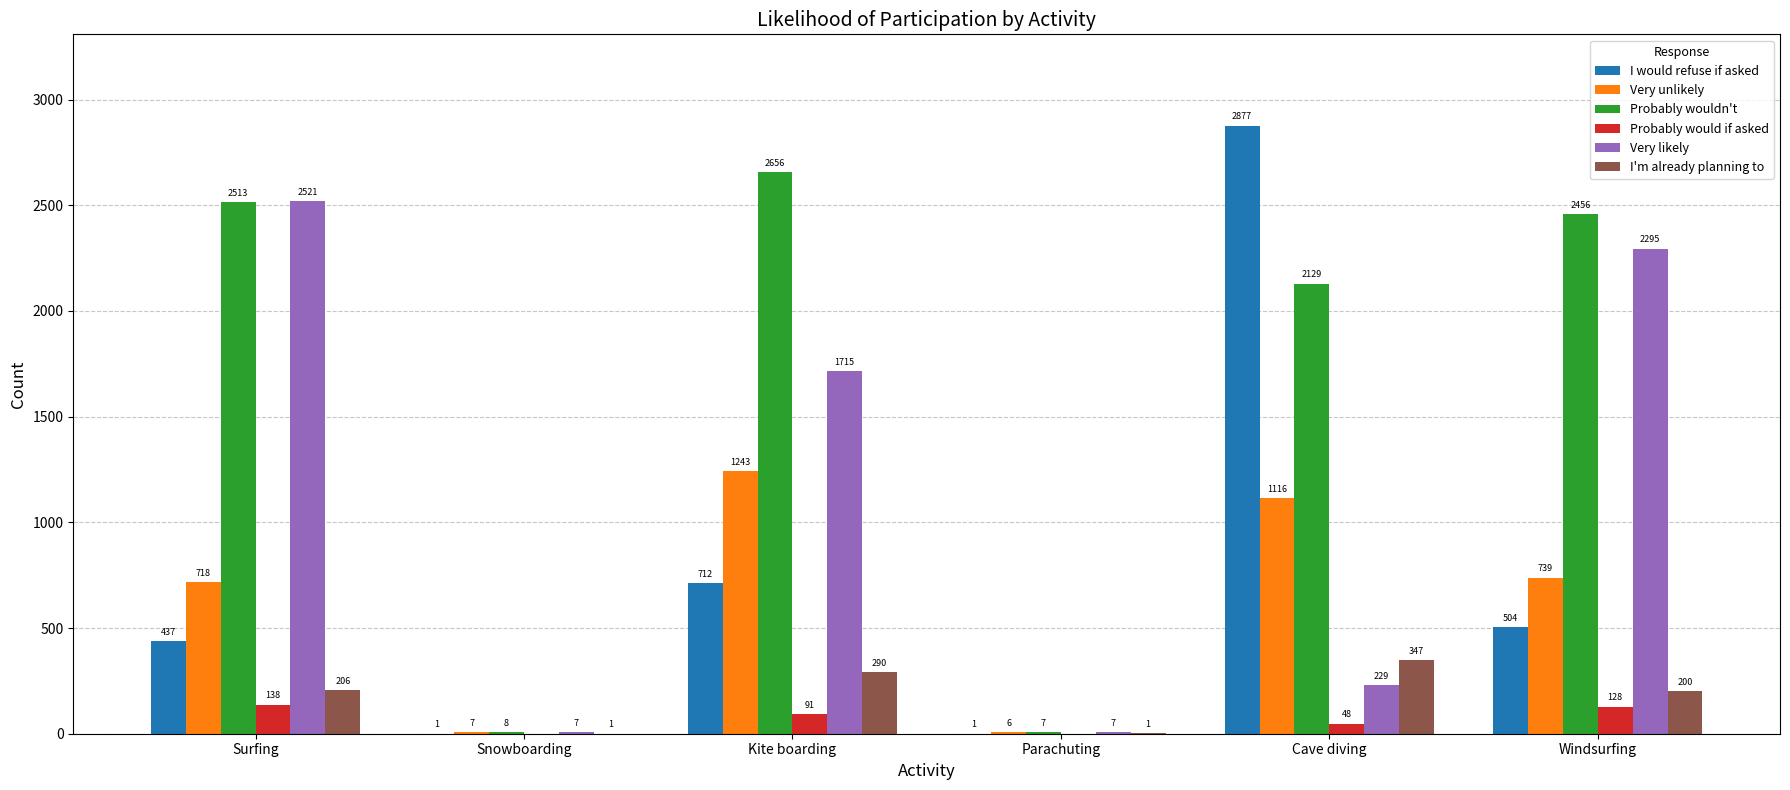

Are the bars grouped side by side (vs. stacked)?

Yes